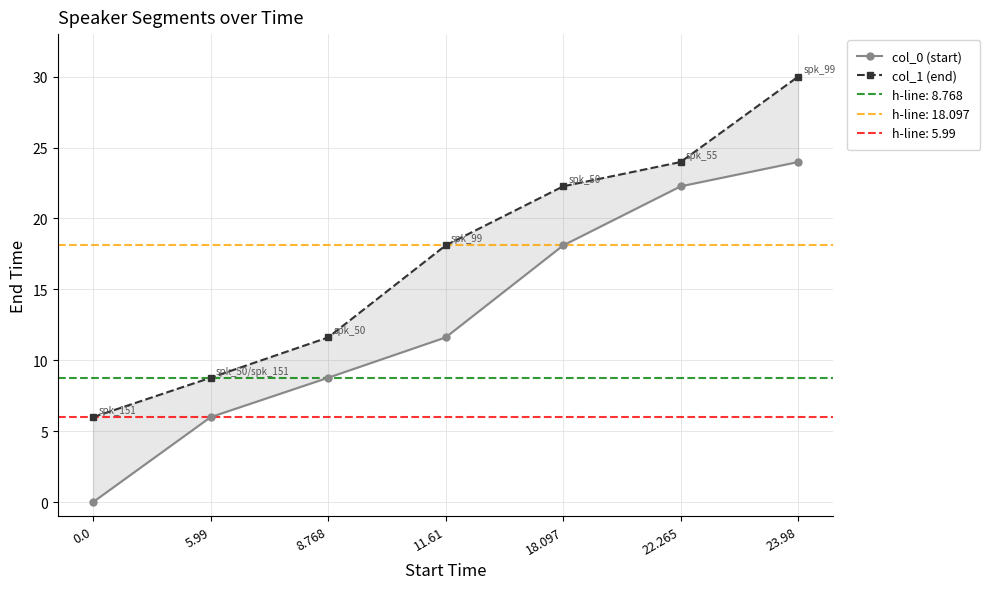

Is it true that col_0 (start) equals 8.7 at 22.265?

False